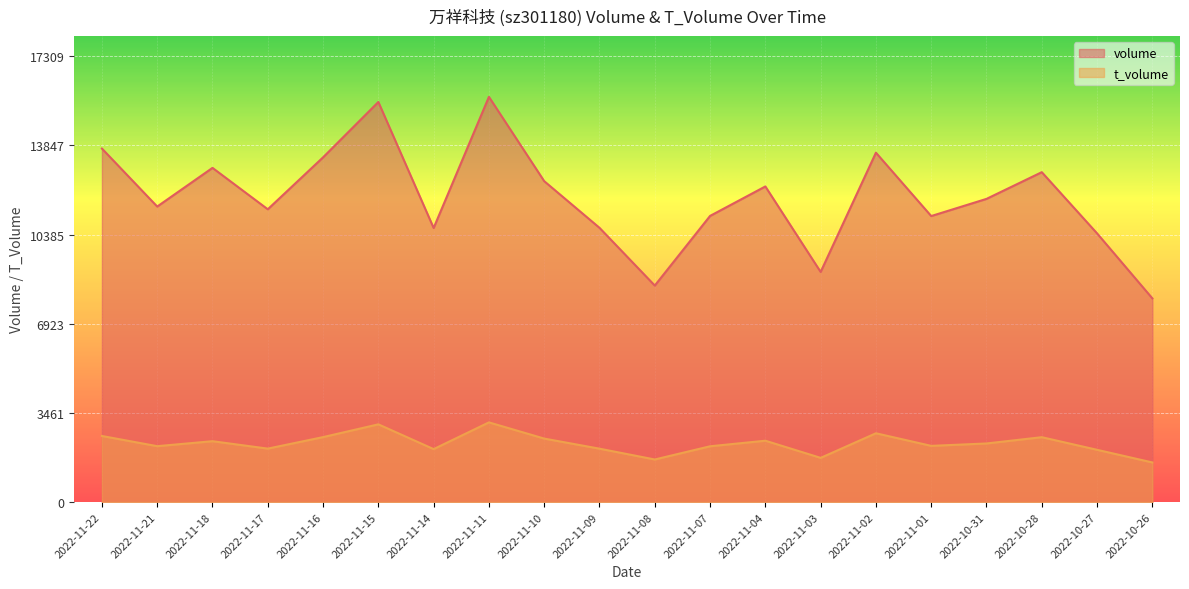

Where is the first local minimum for volume?

2022-11-21